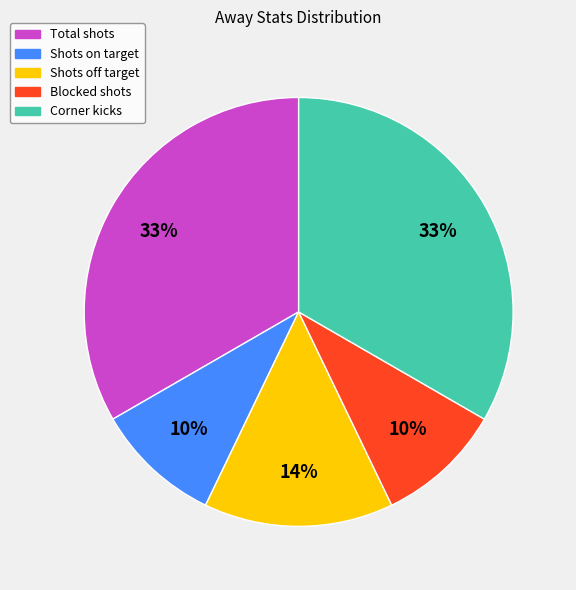

Which has a higher value, Corner kicks or Shots off target?

Corner kicks